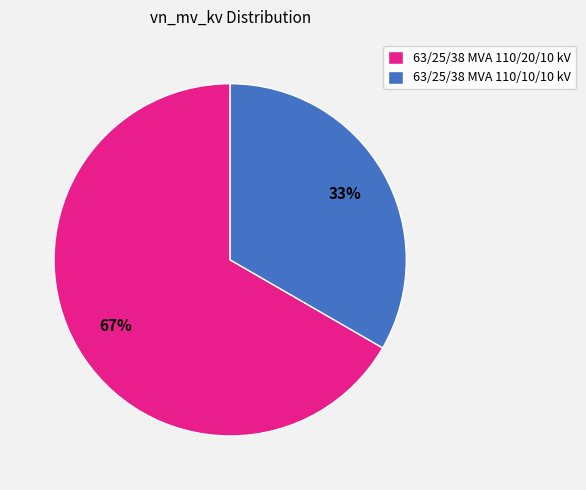

Is the sum of 63/25/38 MVA 110/10/10 kV and 63/25/38 MVA 110/20/10 kV greater than half?

Yes